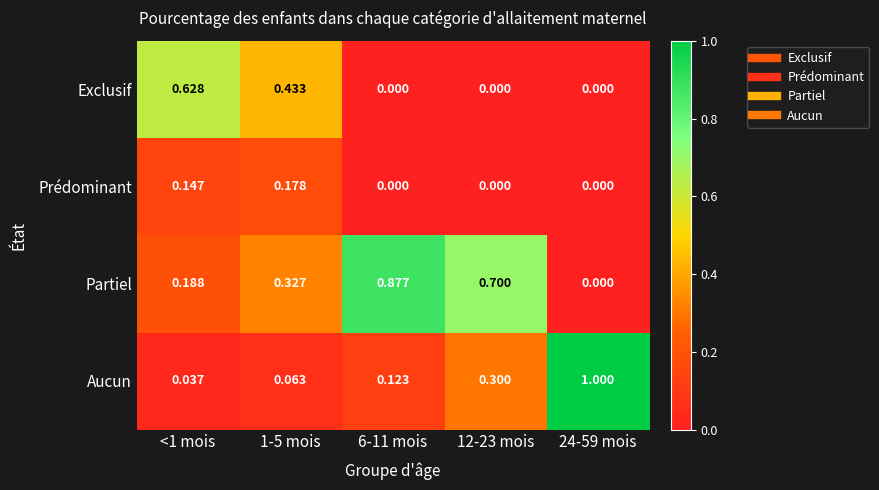

Rank the series by their maximum value, from lowest to highest.

Prédominant, Exclusif, Partiel, Aucun